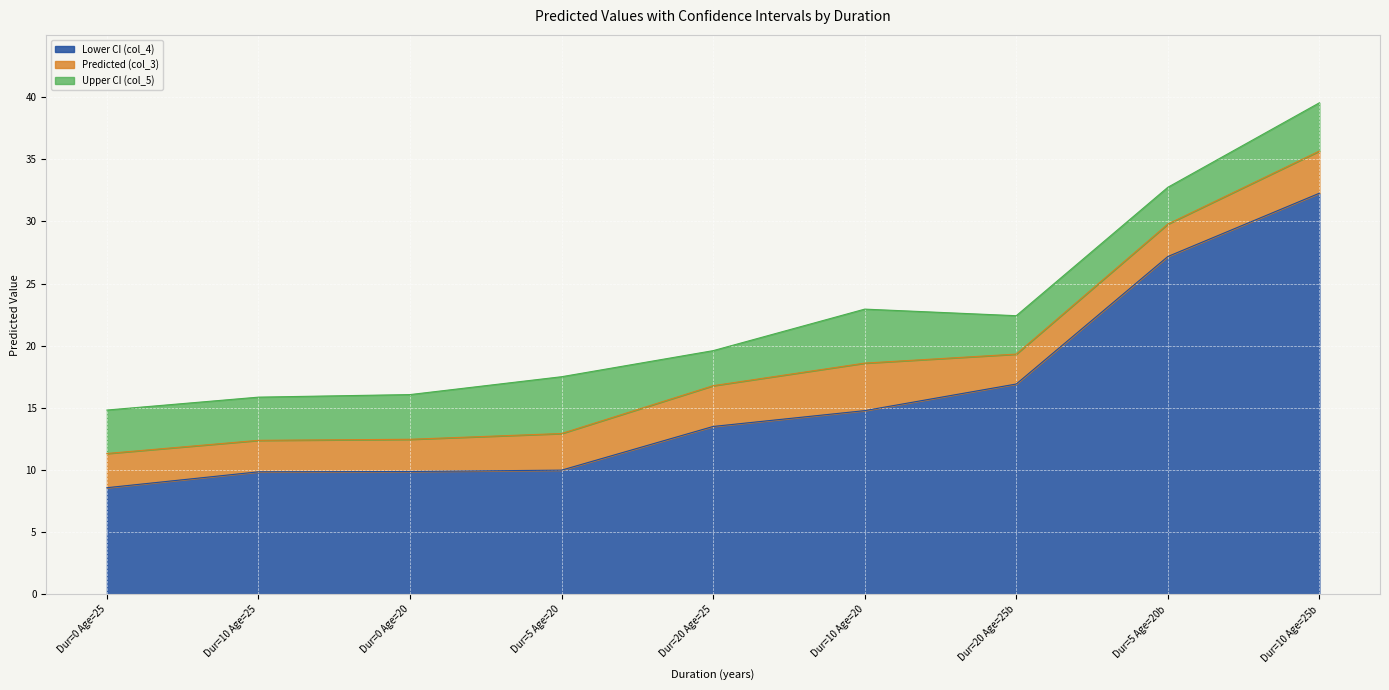

What is the total value across all series at Dur=5 Age=20b?

32.7